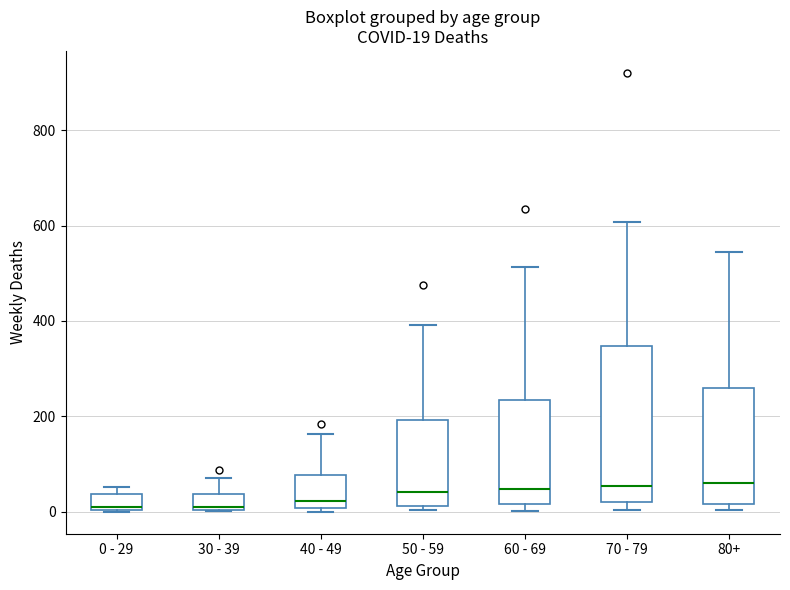

Comparing the boxes themselves (not the whiskers), which one is the tallest?

70 - 79